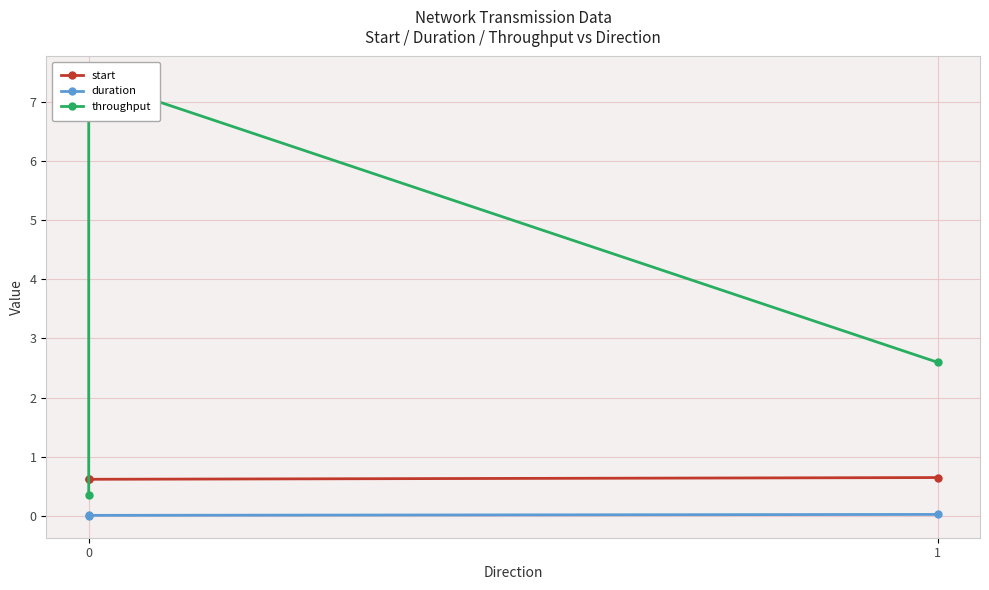

Count the start values in the range 0 to 1.

3